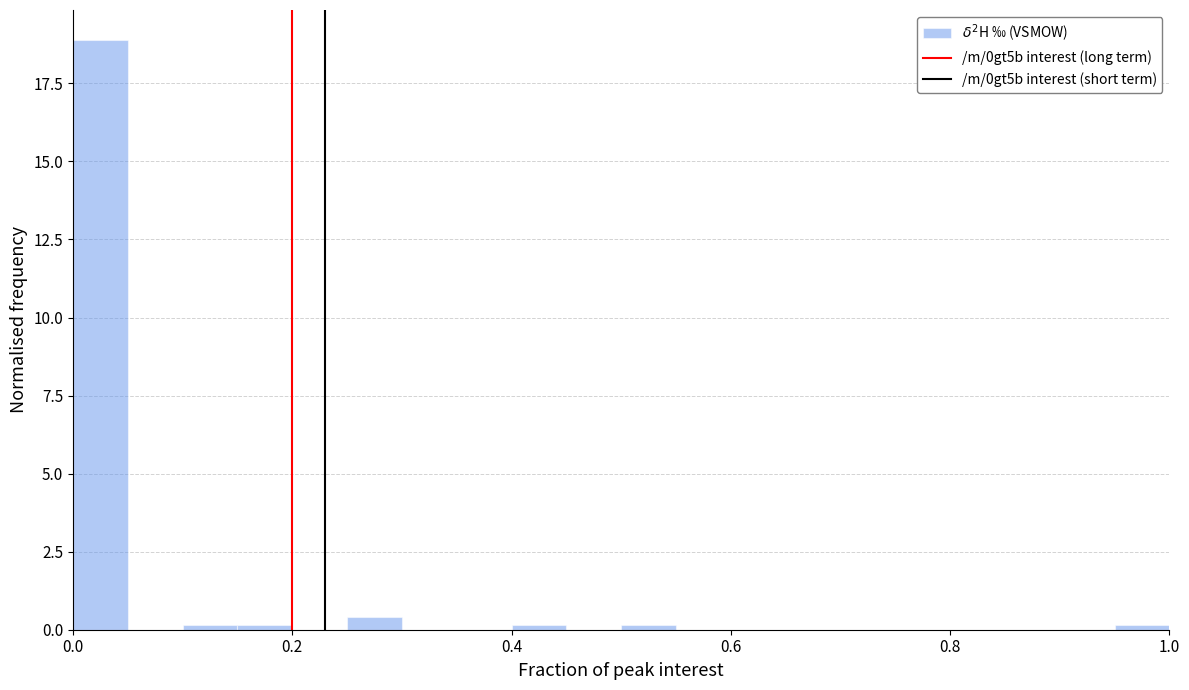

Around what value on the x-axis is the tallest bar? Give the approximate position of its centre, as read against the axis.

0.02